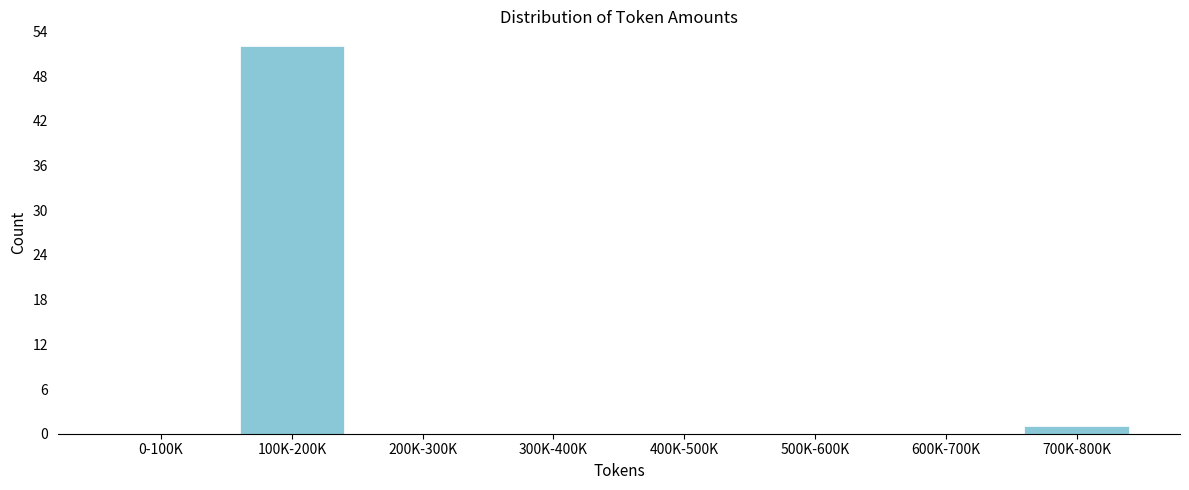

Reading left to right, what are all the values shown in this chart?

0-100K=0	100K-200K=52	200K-300K=0	300K-400K=0	400K-500K=0	500K-600K=0	600K-700K=0	700K-800K=1